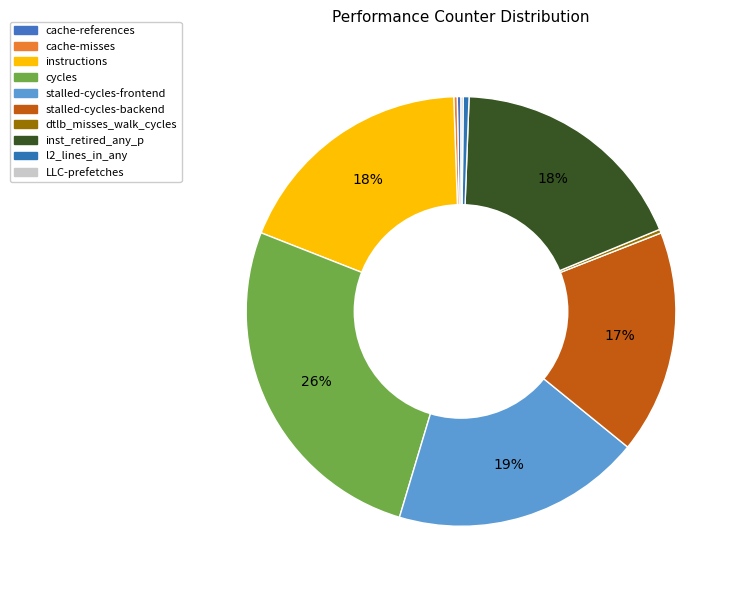

The inst_retired_any_p slice represents 18% of the pie. True or false?

True